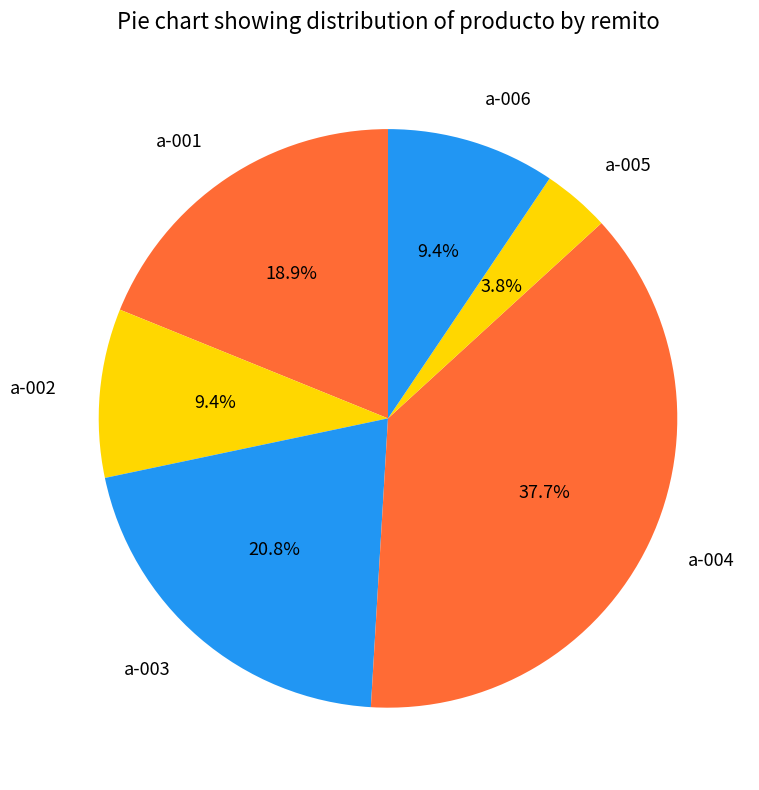

What is the ratio of the value at a-003 to the value at a-006?

2.2